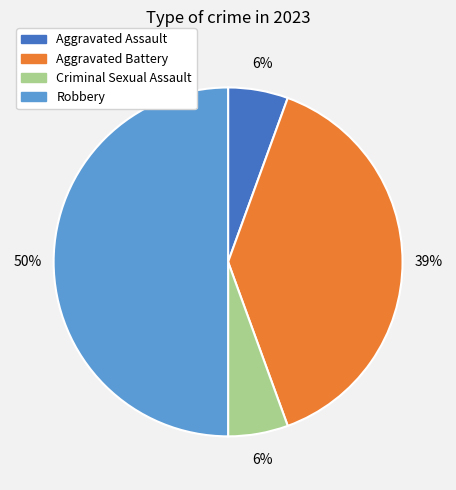

True or false: Aggravated Assault accounts for 6% of the total.

True